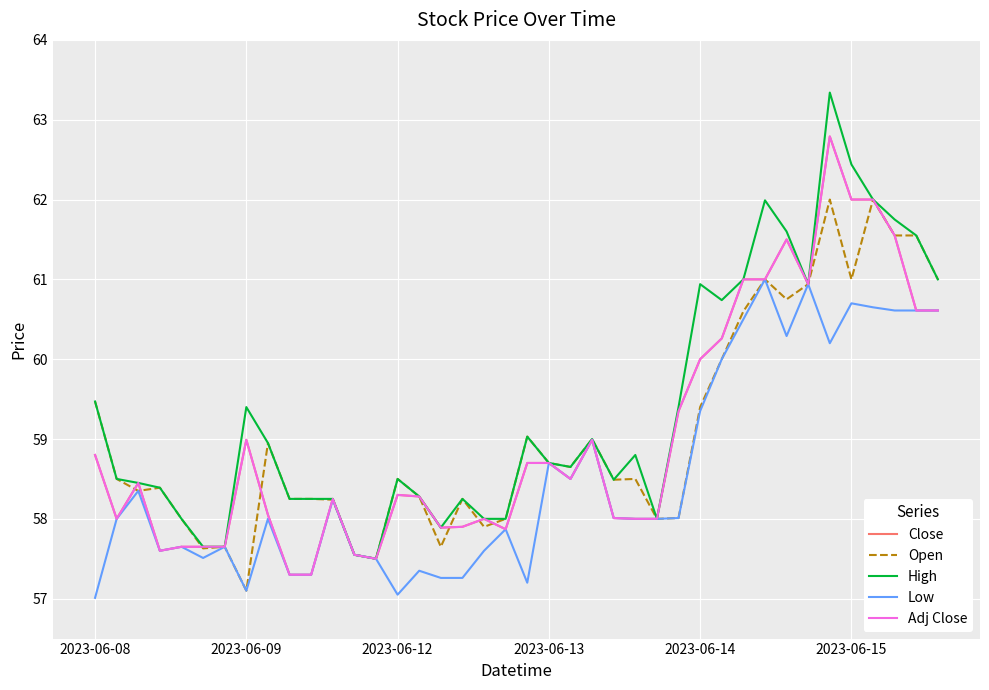

Does the chart display data point markers on the line(s)?

No